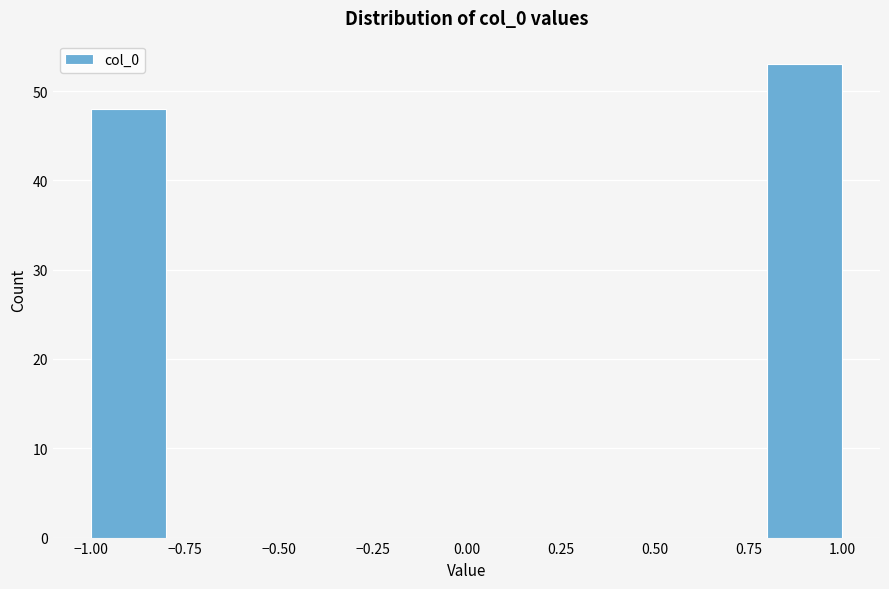

How tall is the bar that spans 0.8 to 1.0 on the x-axis? The values are not printed on the chart, so give them approximately, as read against the axis.

53